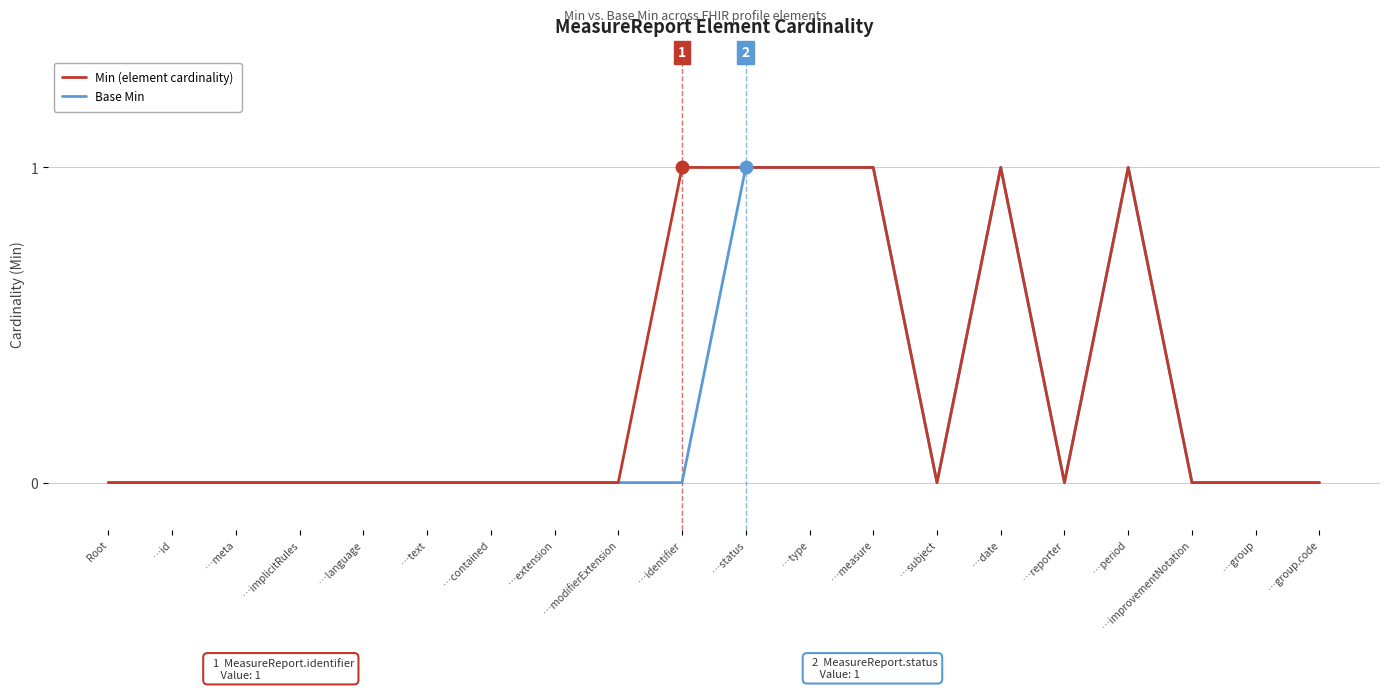

What is the difference between the maximum and second lowest values in the Base Min series?

1